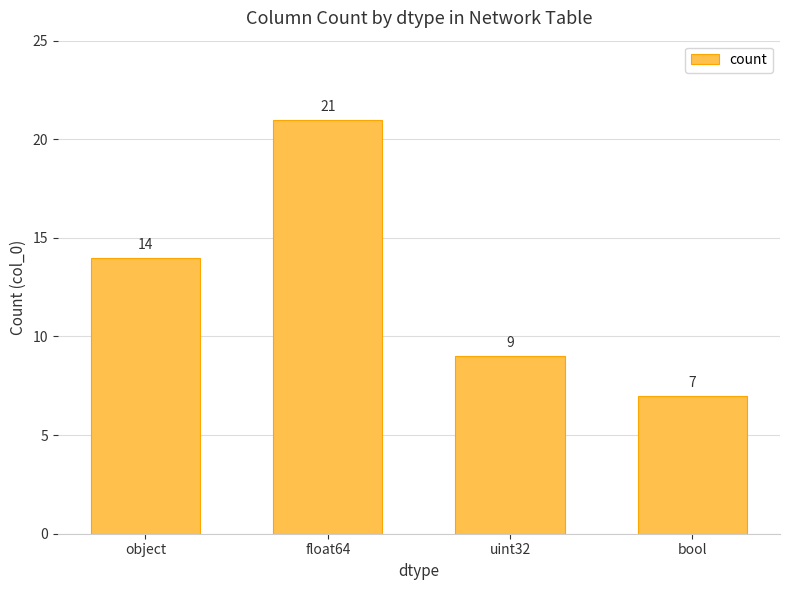

Is it true that the value at object is 14?

True